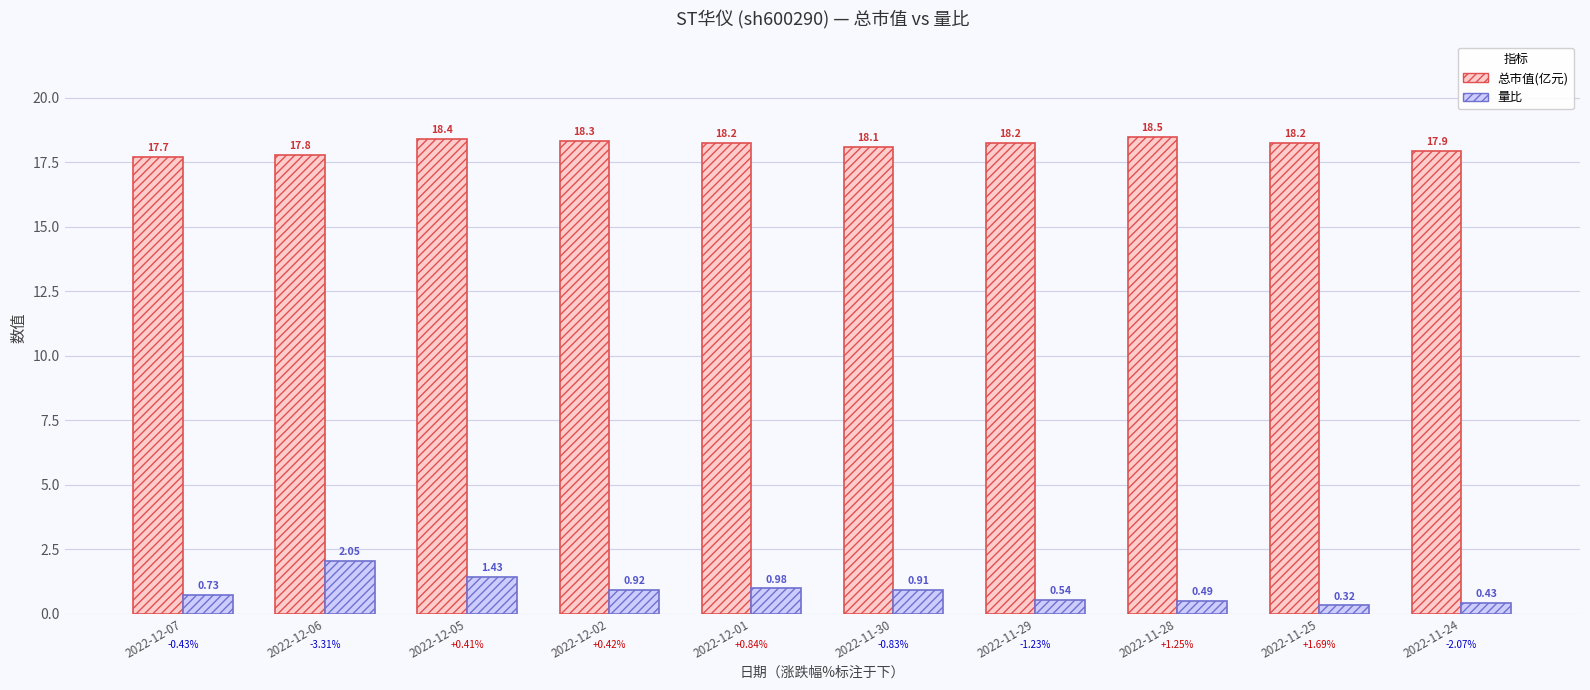

Where is 总市值(亿元) nearest to the value 18?

2022-11-24